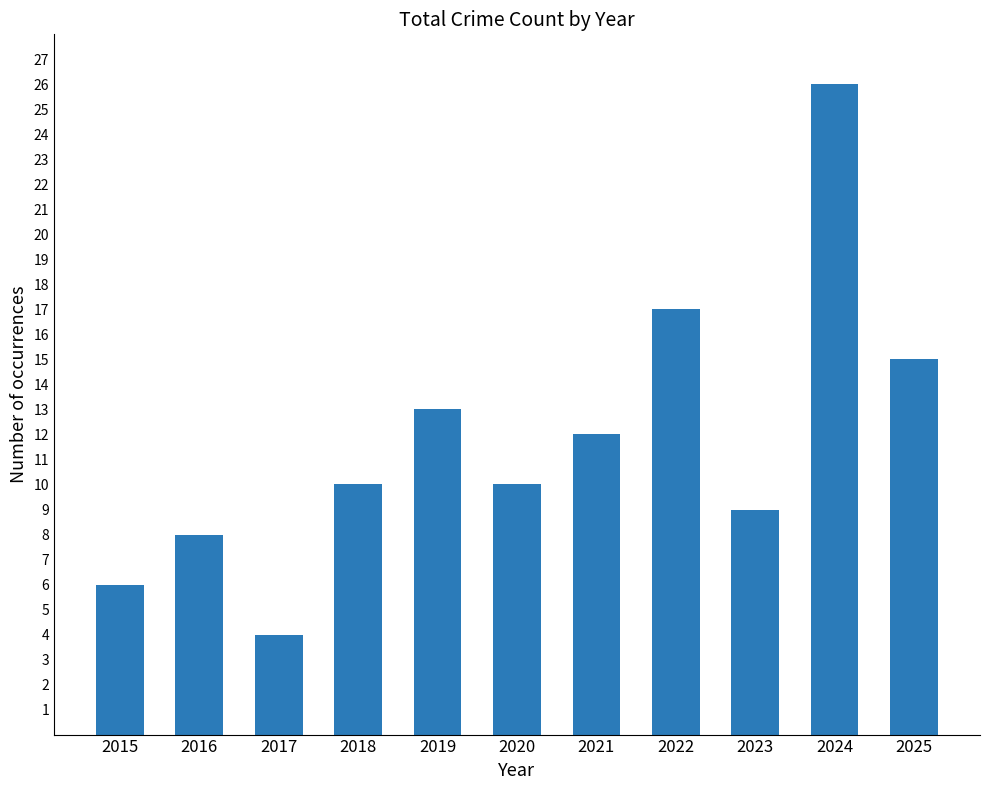

Which has a higher value, 2024 or 2021?

2024